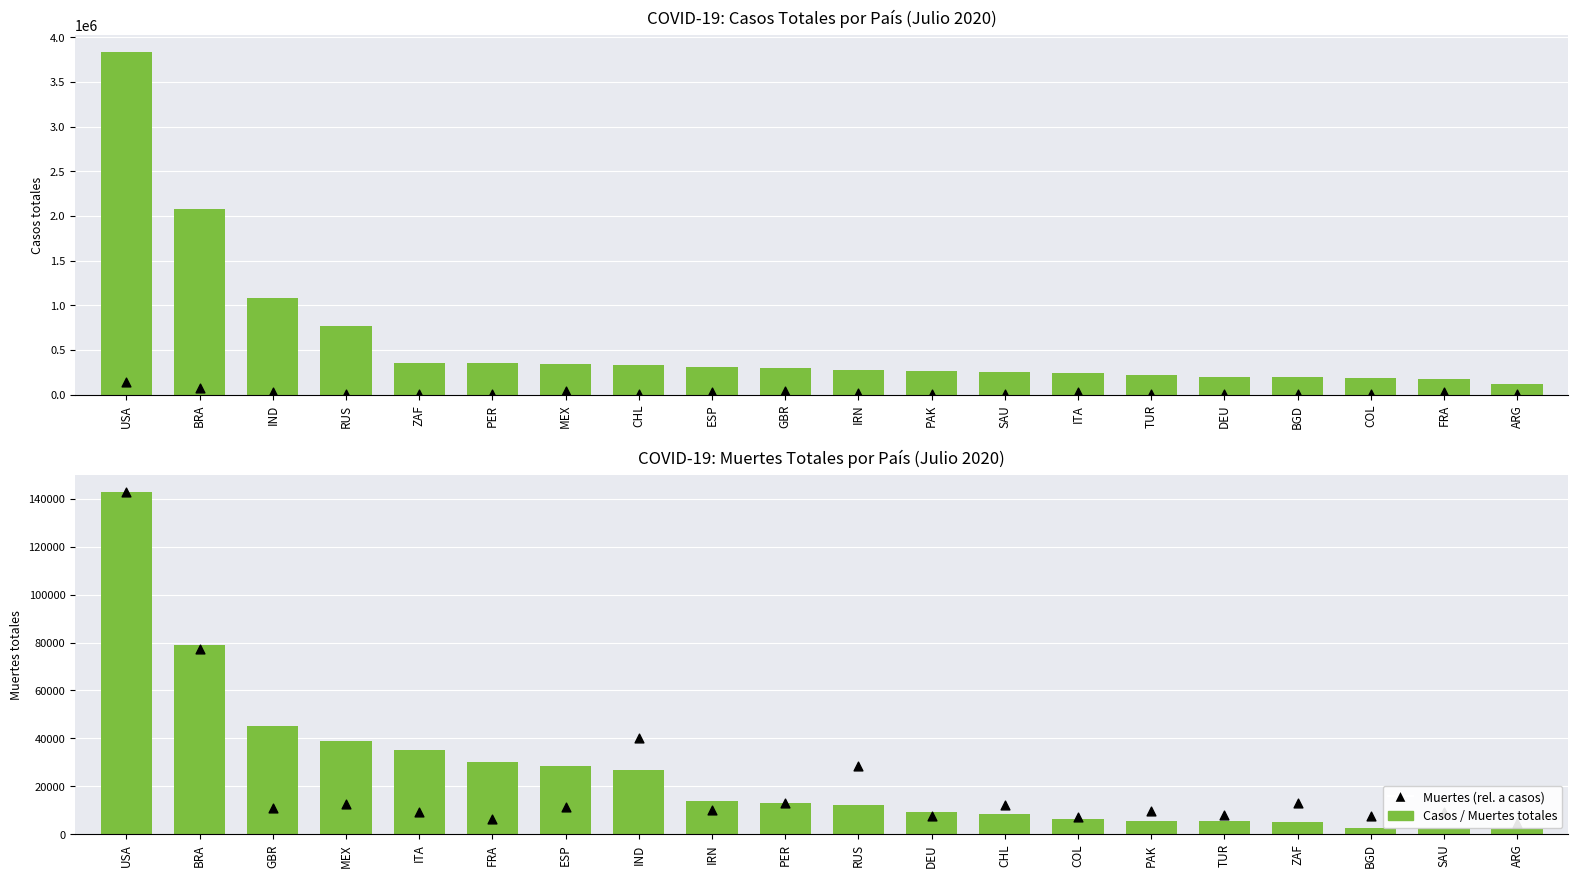

Which series contains the lowest Y value?

Muertes